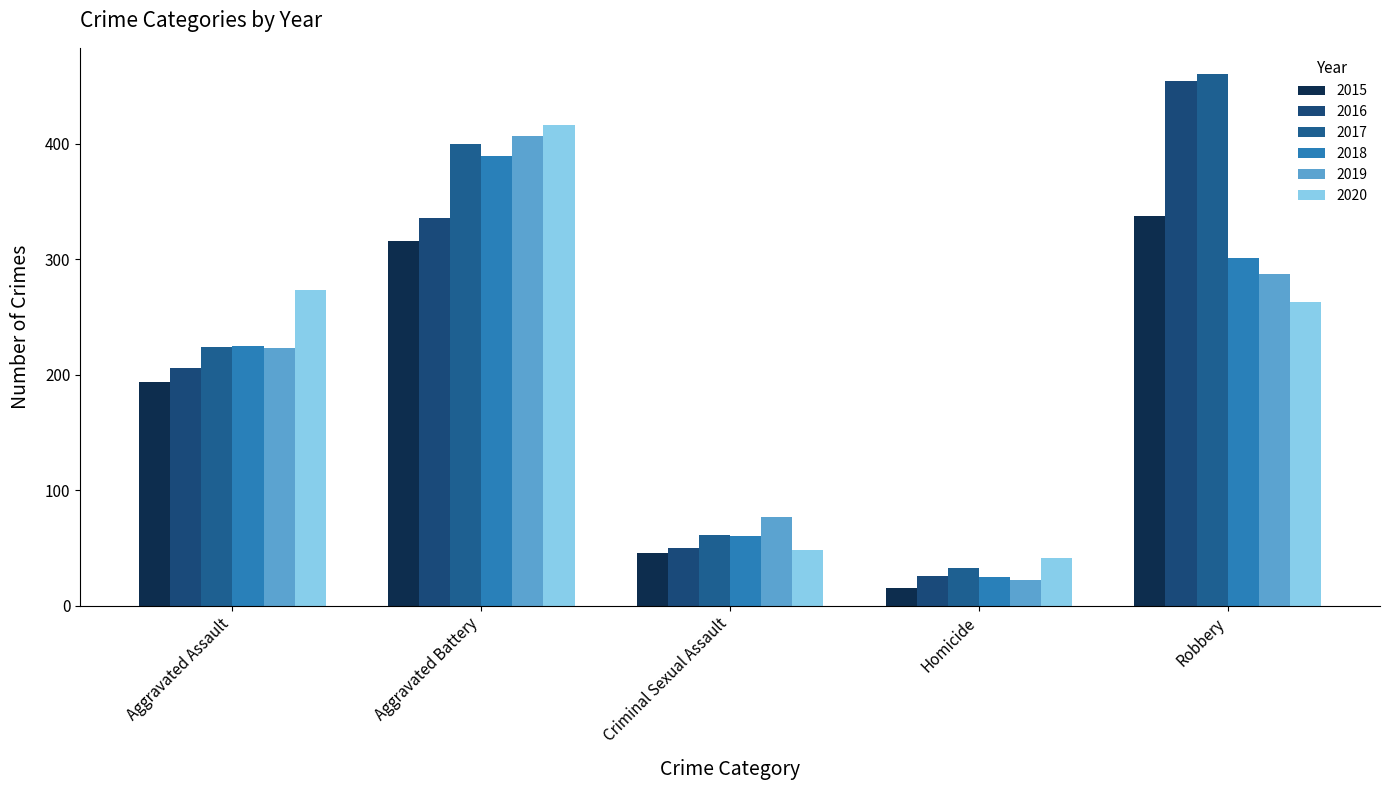

What value does the 2019 series have at Aggravated Battery?

407